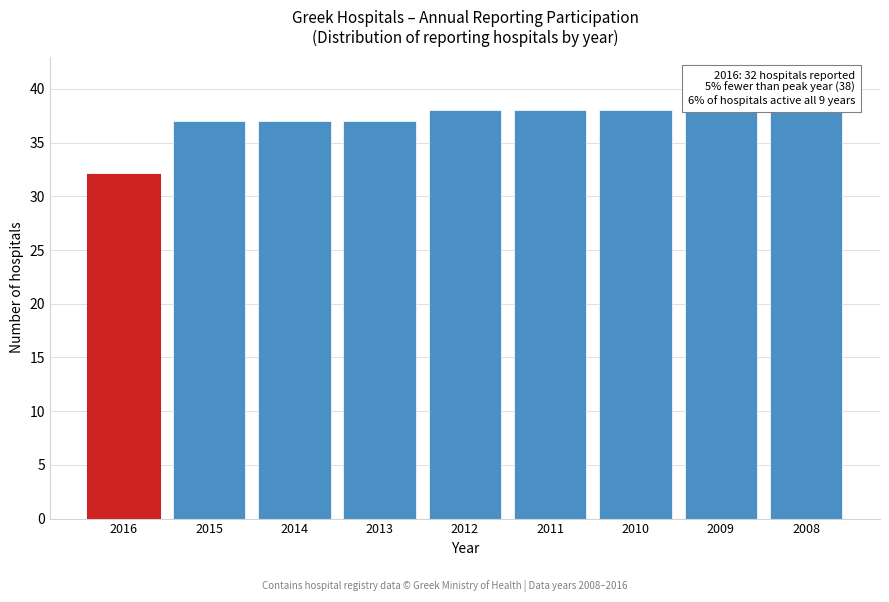

Reading right to left, what are all the values shown in this chart?

2008=38	2009=38	2010=38	2011=38	2012=38	2013=37	2014=37	2015=37	2016=32